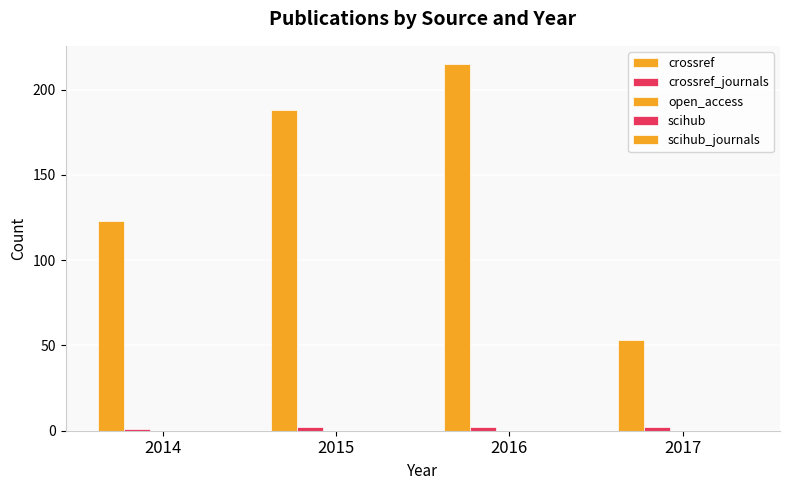

Does the chart contain stacked bars?

No